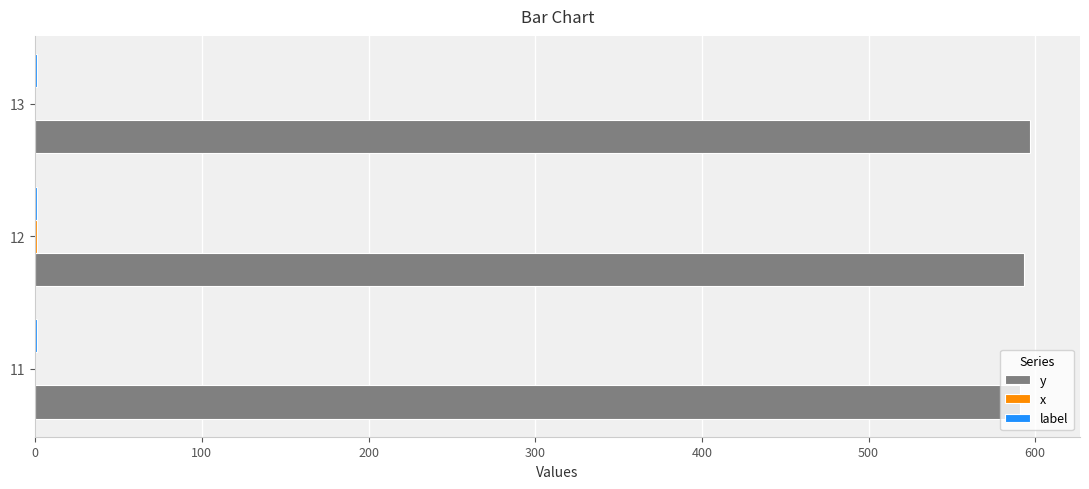

What is the highest value of the y series?

597